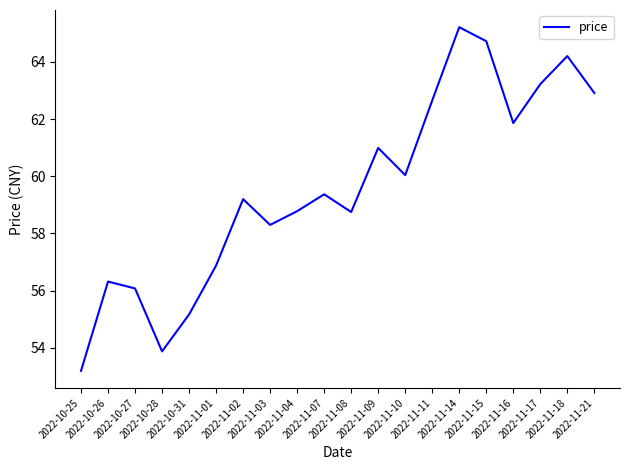

What is the greatest value displayed?

65.2